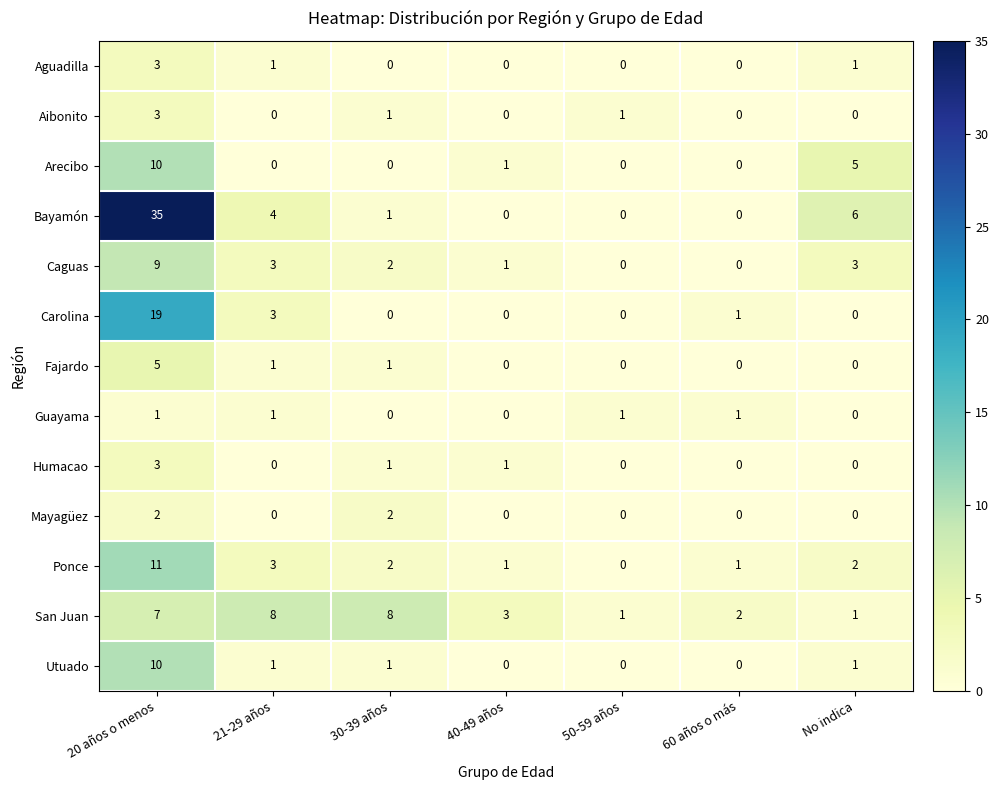

What is the sum of all Bayamón values?

46